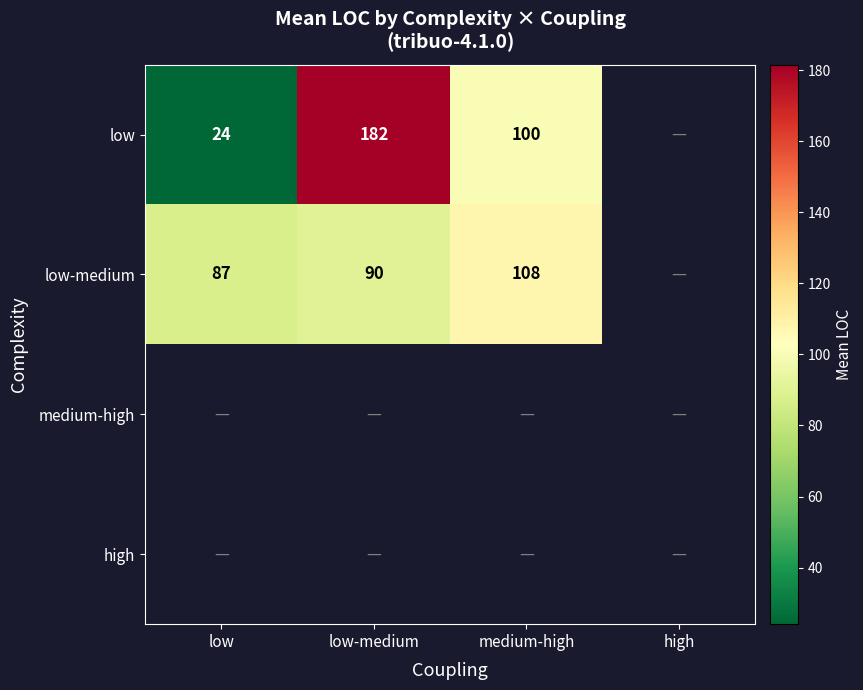

The value of low at low is 34.9. True or false?

False